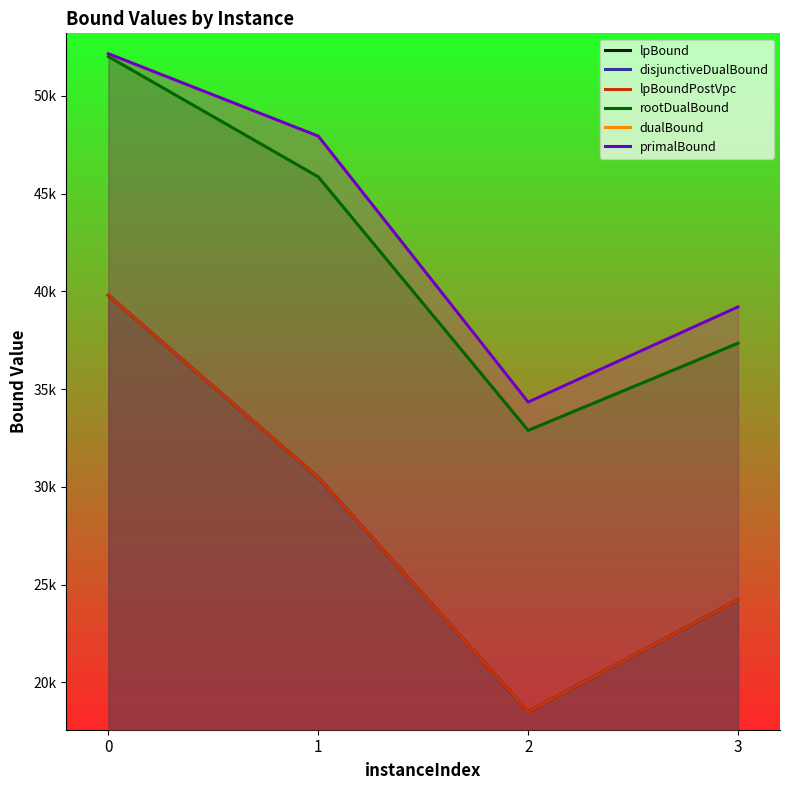

Where is the first local minimum for primalBound?

2